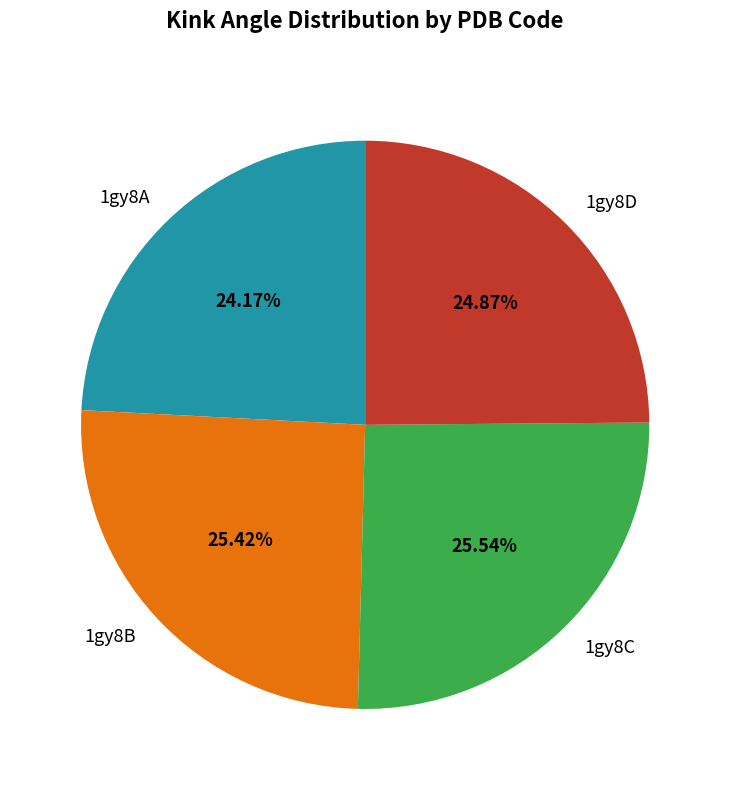

What is the ratio of the value at 1gy8C to the value at 1gy8B?

1.0